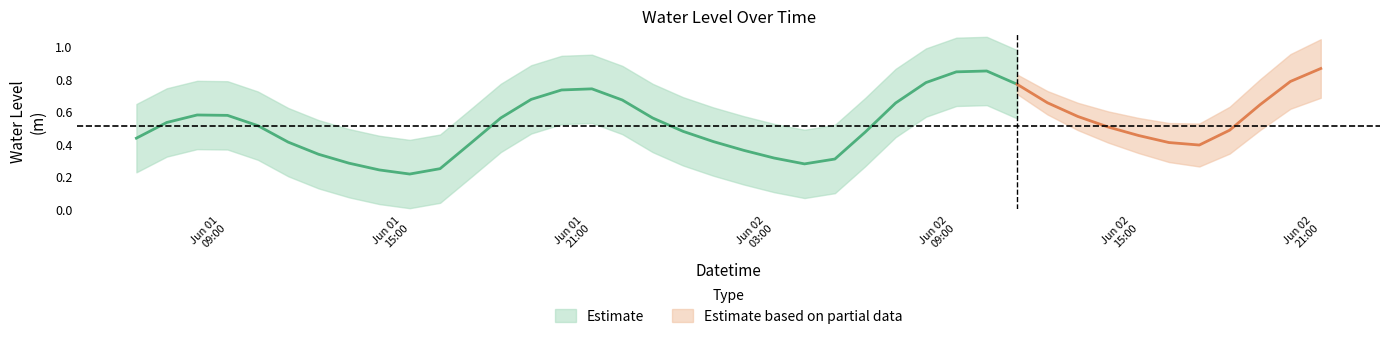

At which category does the chart reach its peak across all series?

2024-06-02 21:00:00